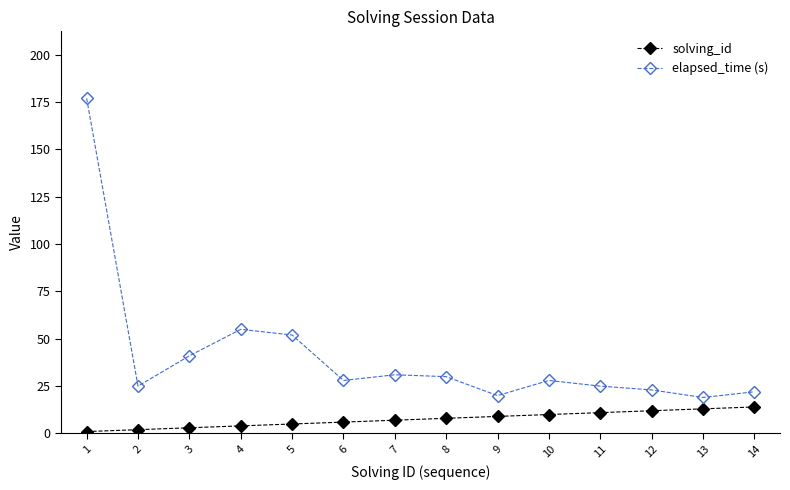

Which series has the largest range (max minus min)?

elapsed_time (s)